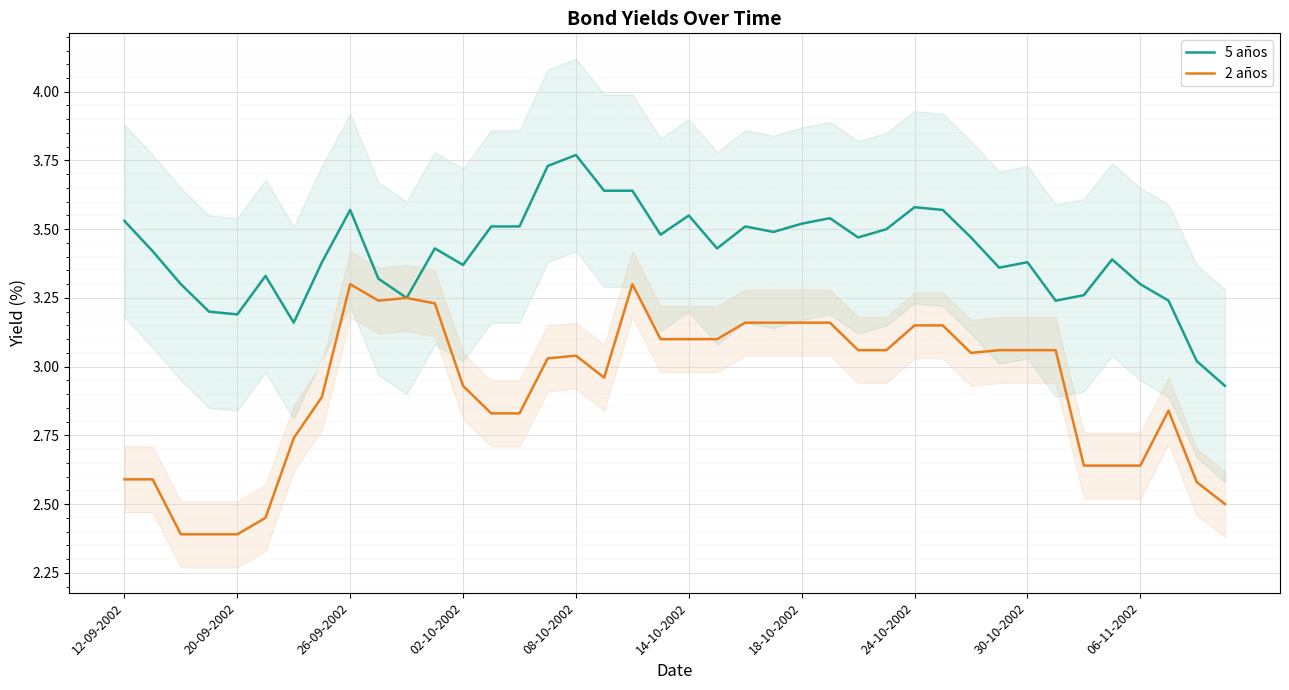

The 5 años series shows 4.7 at 12-09-2002. True or false?

False